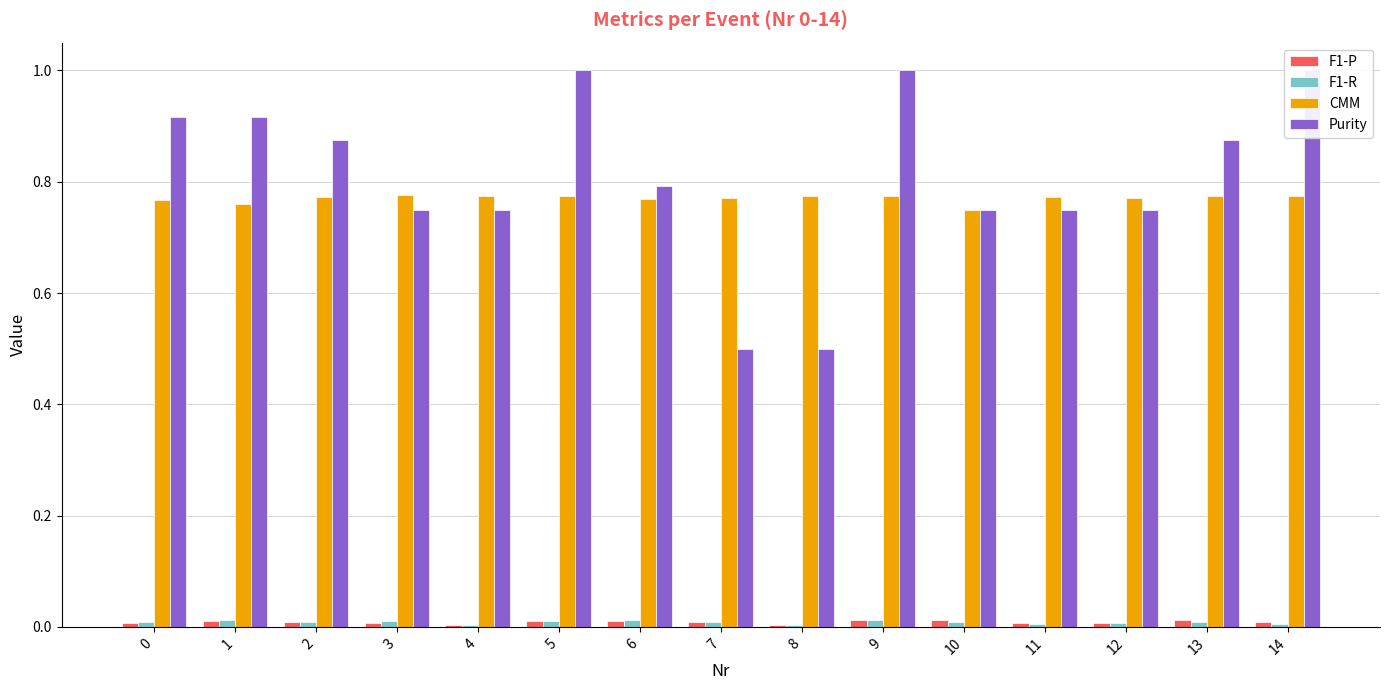

Where is F1-R nearest to the value 0?

8